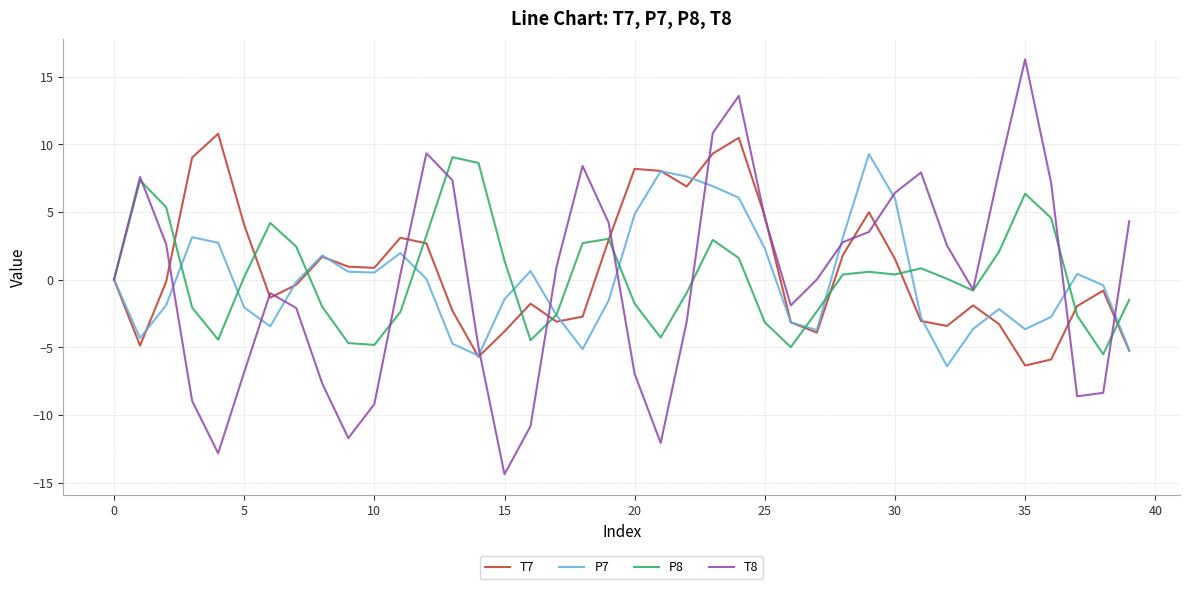

What is the maximum value shown in the chart?

16.3